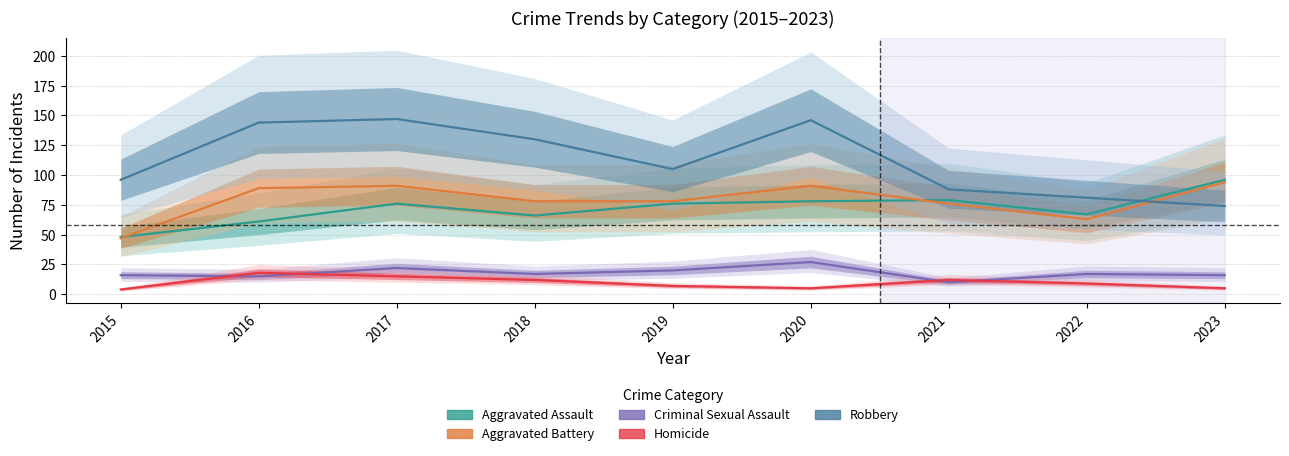

Is this an area chart (filled region under the line)?

No